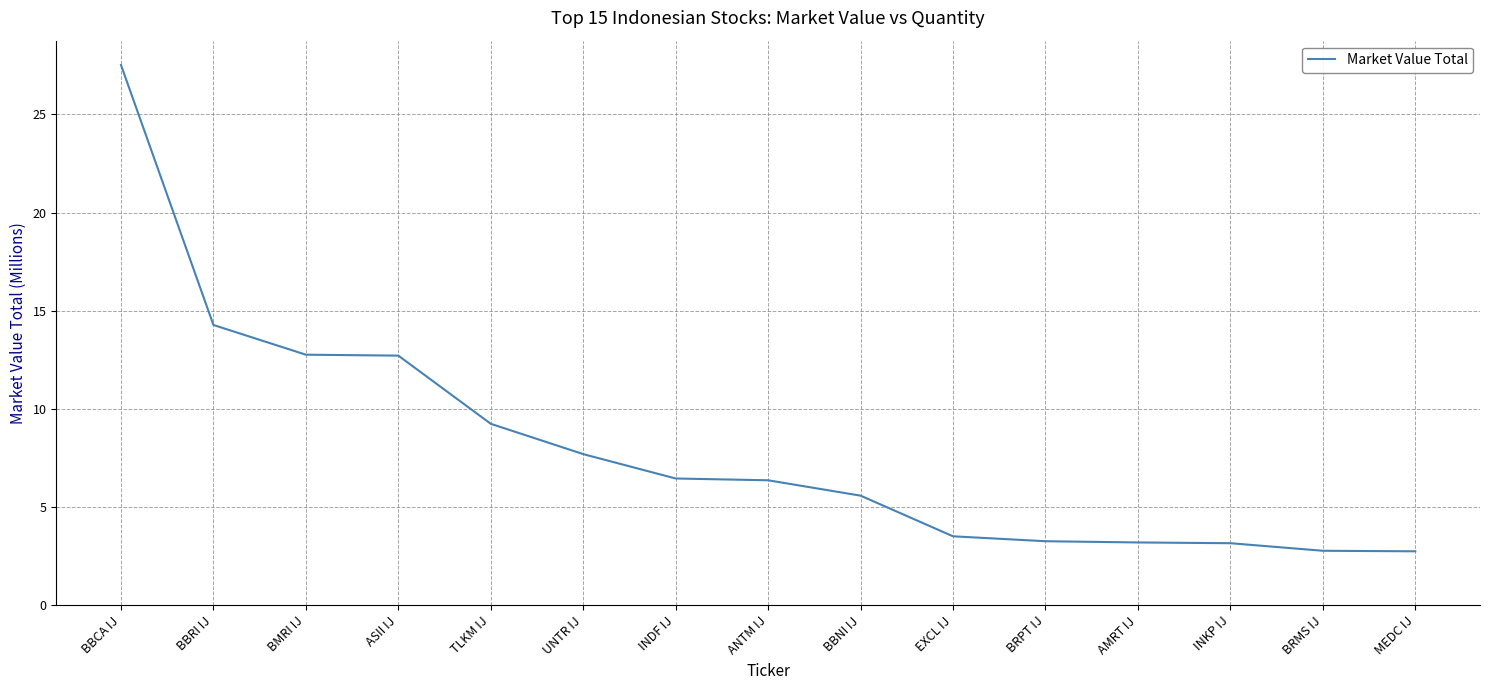

At which category does the chart reach its peak across all series?

BBCA IJ